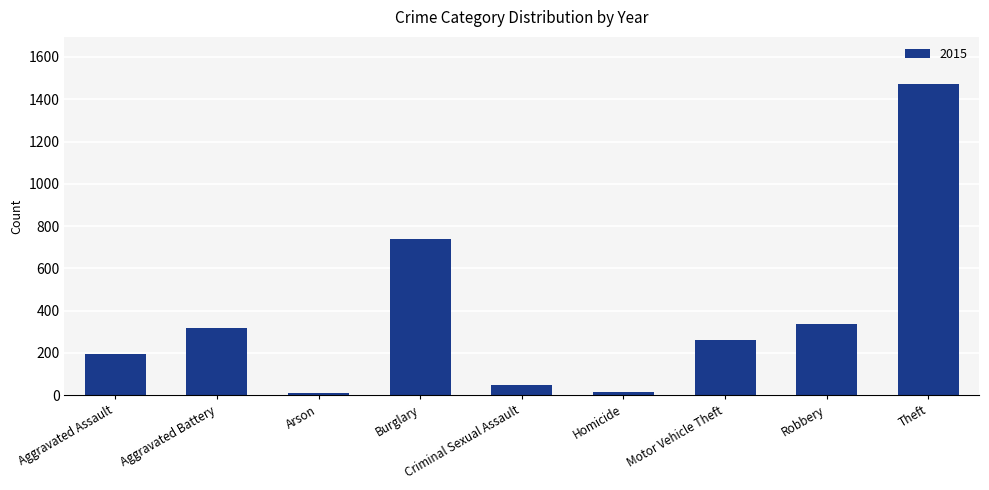

What is the ratio of the value at Theft to the value at Criminal Sexual Assault?

32.0